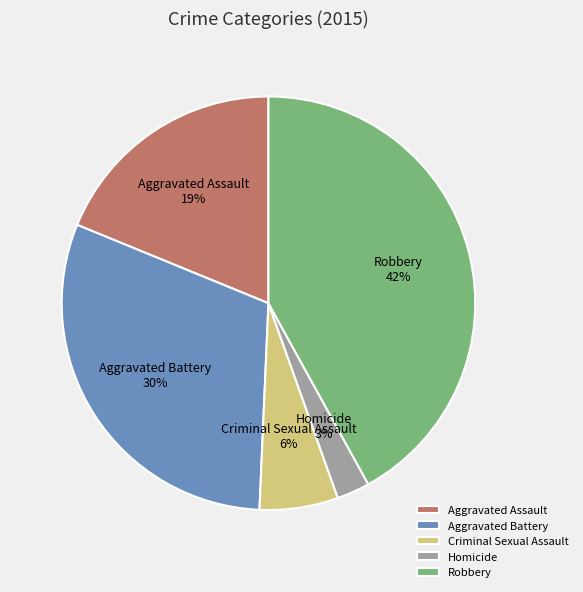

What is the smallest slice in the pie chart?

Homicide